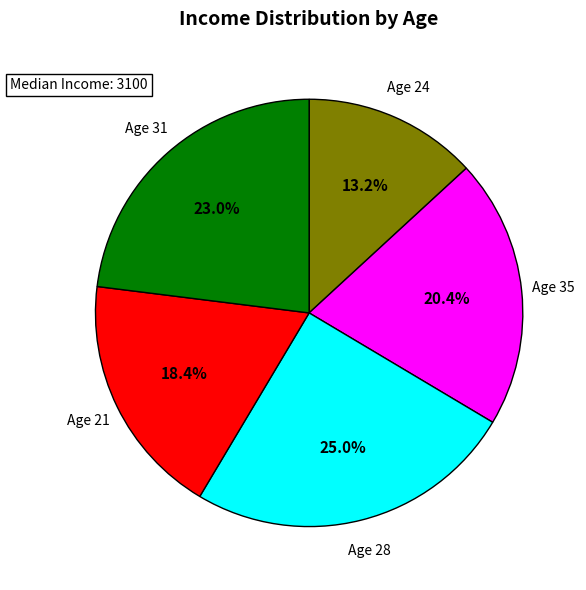

Is there a majority slice in this chart?

No